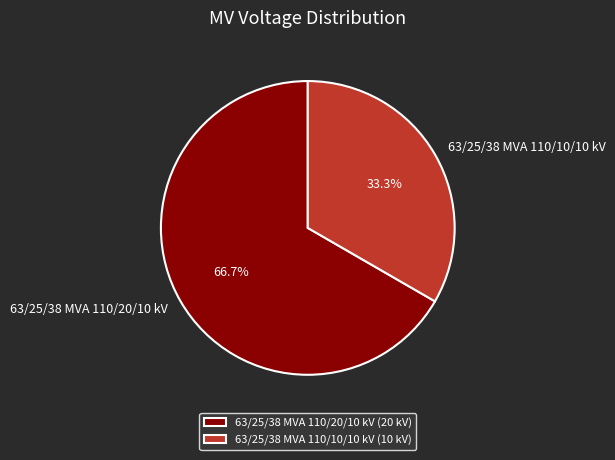

How many slices are in this pie chart?

2